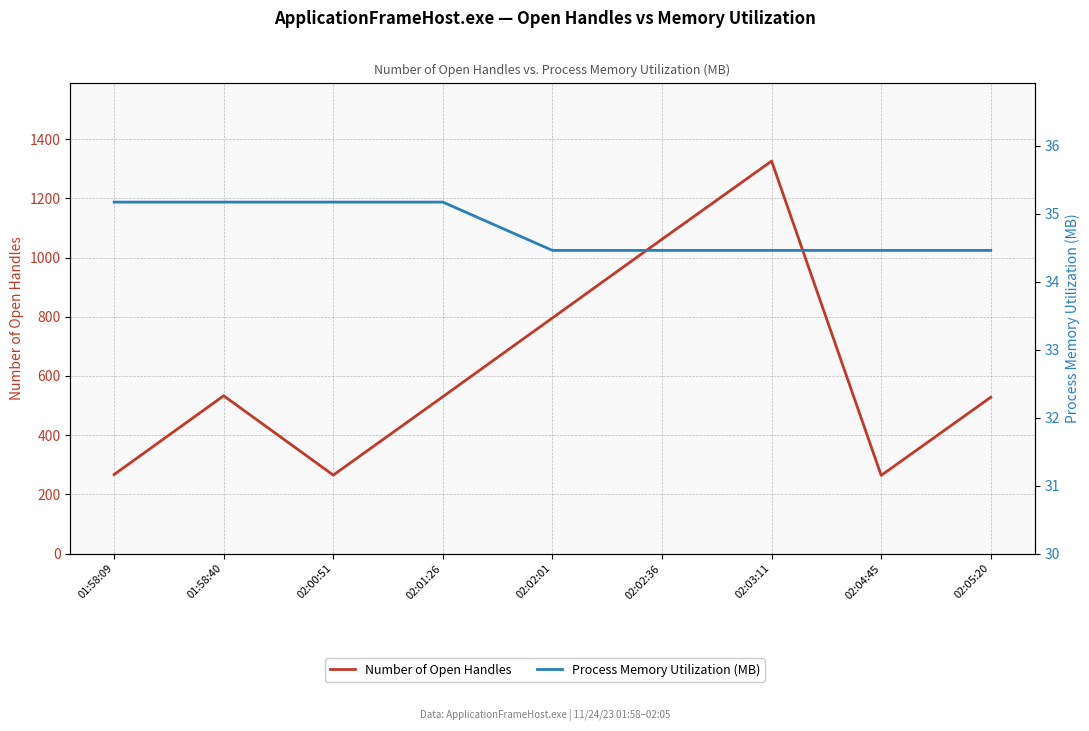

Rank the series by their average value, from highest to lowest.

Number of Open Handles, Process Memory Utilization (MB)